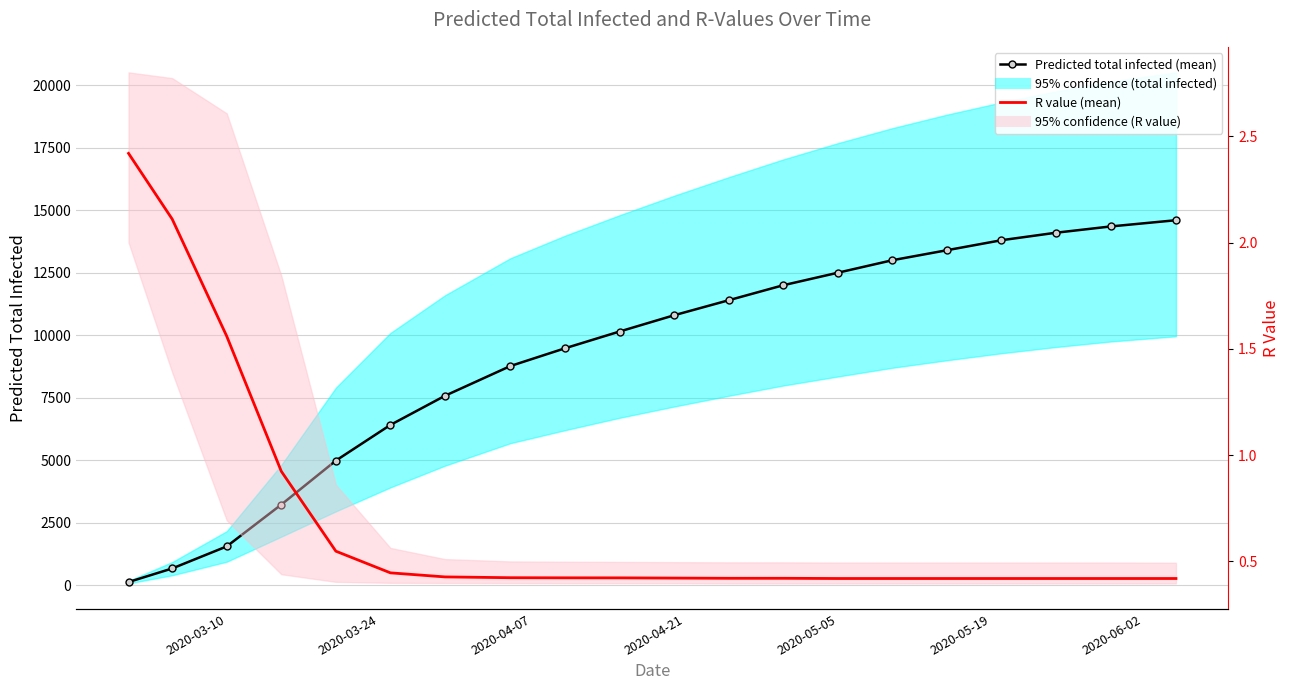

At which category does the chart reach its minimum across all series?

2020-05-05